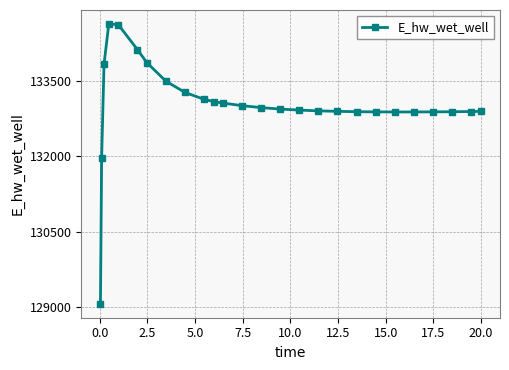

What is the smallest value displayed?

129070.3